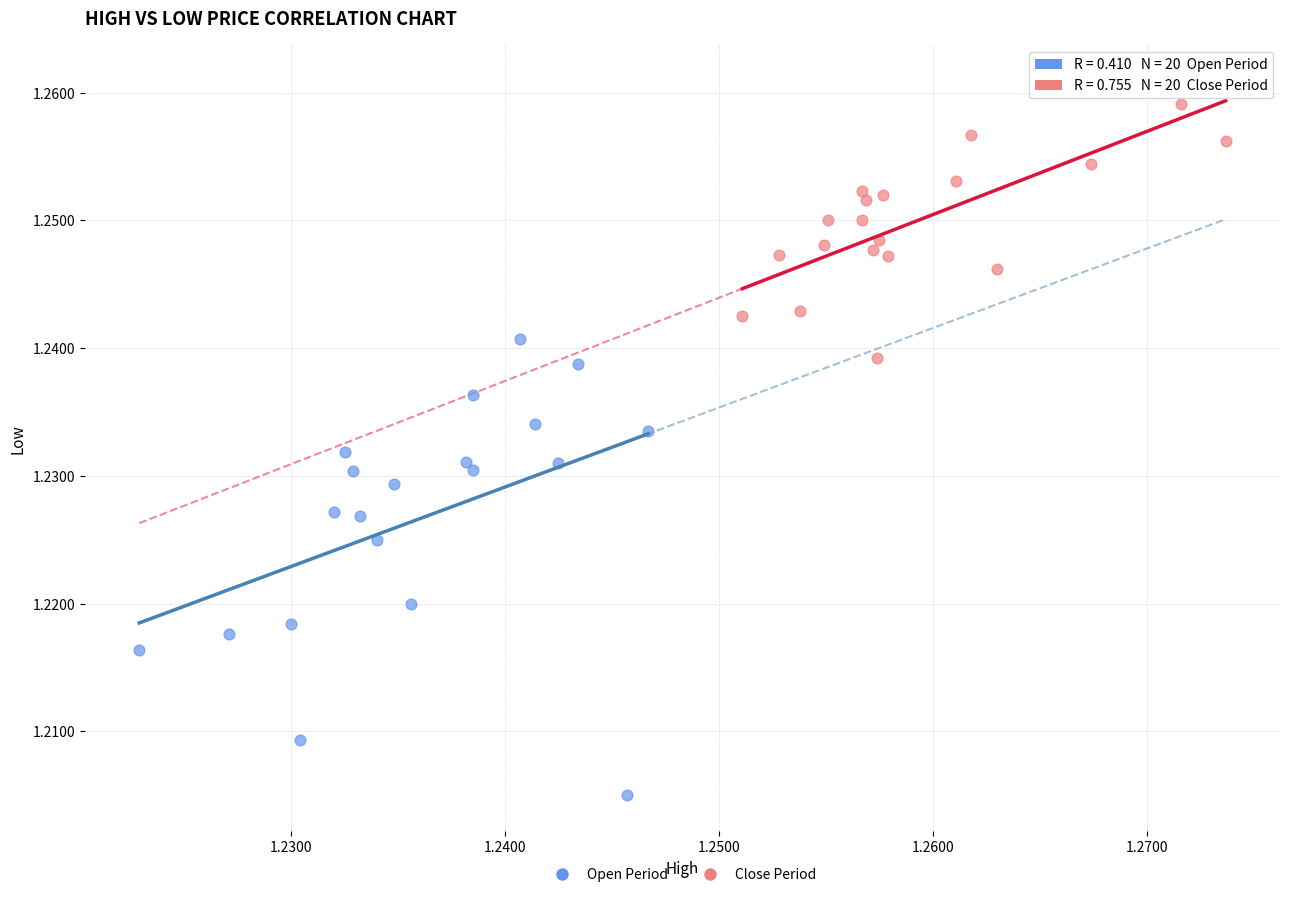

Which series contains the lowest Y value?

Open Period